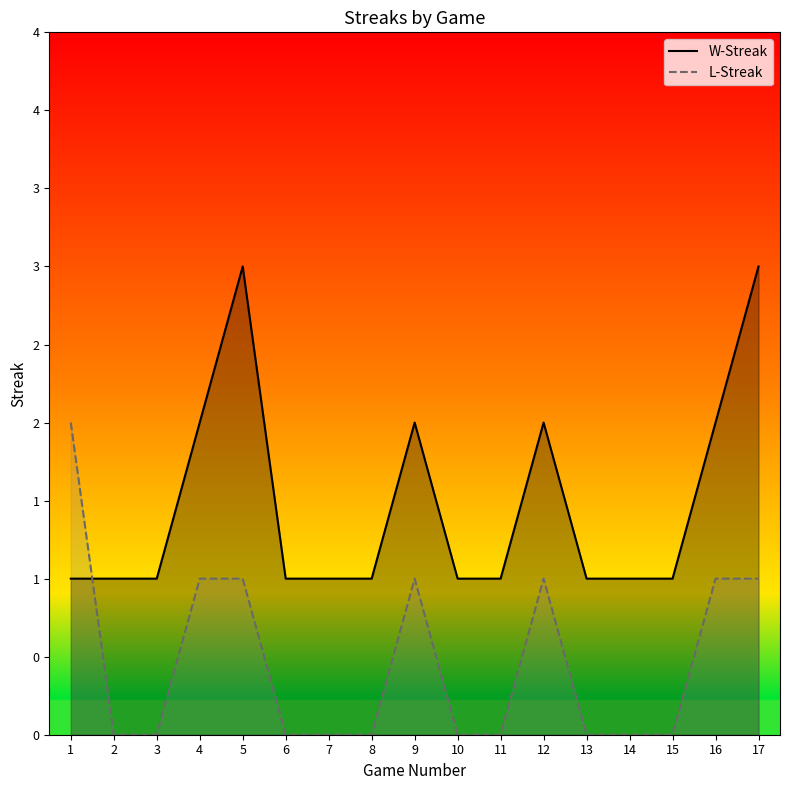

The value of W-Streak at 13 is 1. True or false?

True